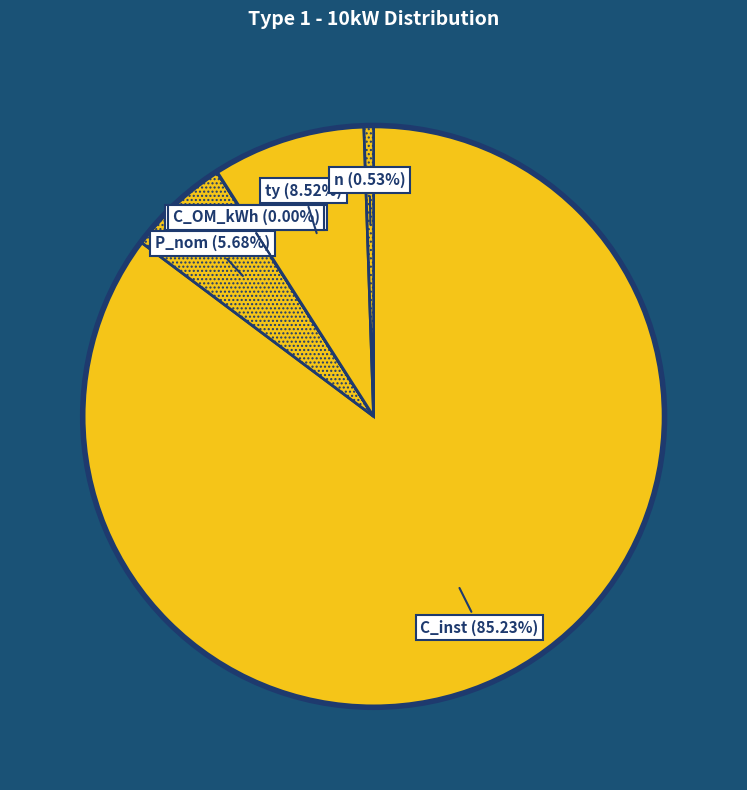

Does C_inst account for over 50% of the chart?

Yes